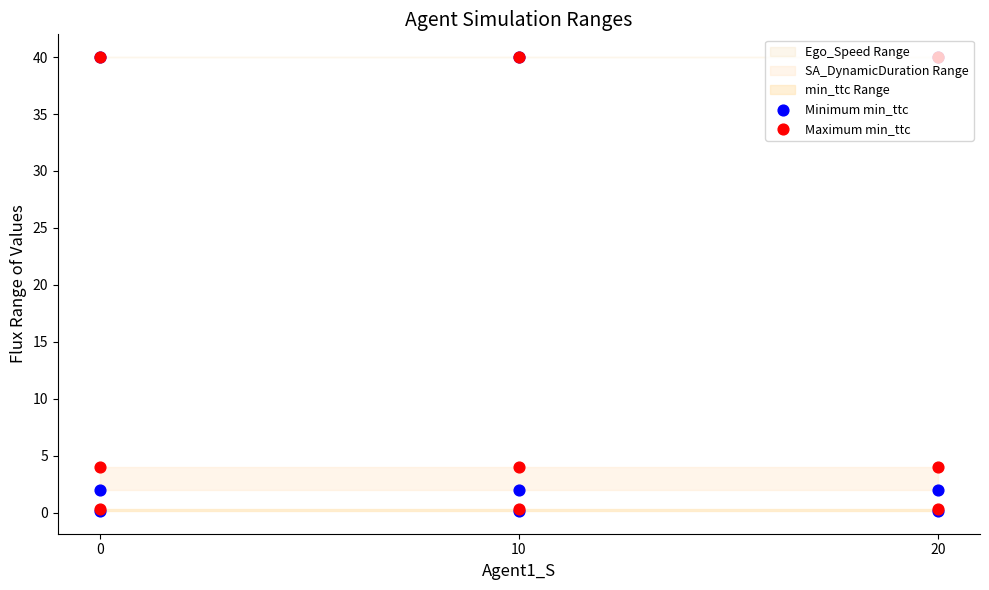

At how many categories does at least one series exceed 0?

3